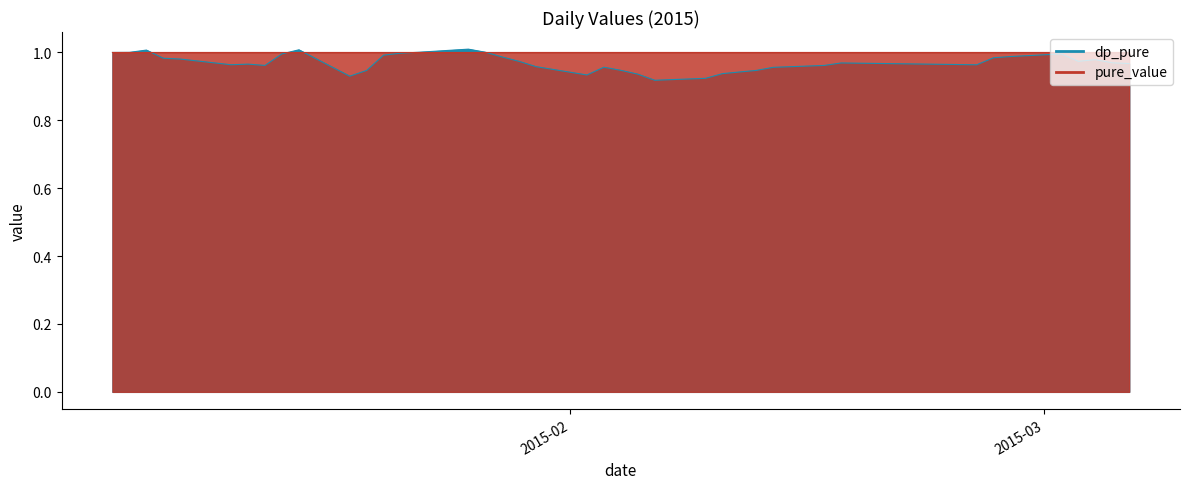

True or false: pure_value and dp_pure cross at least once.

True